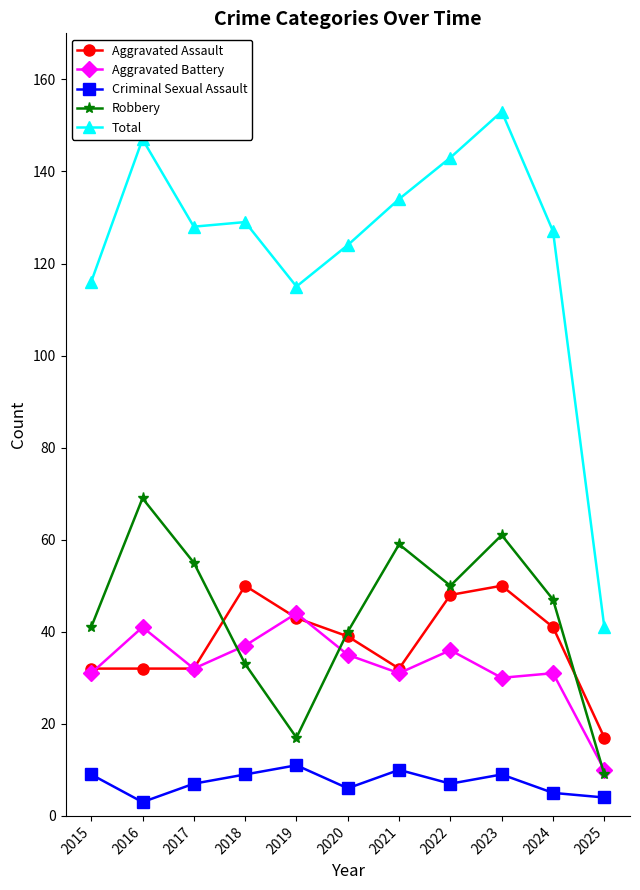

Is it true that Total equals 172 at 2015?

False